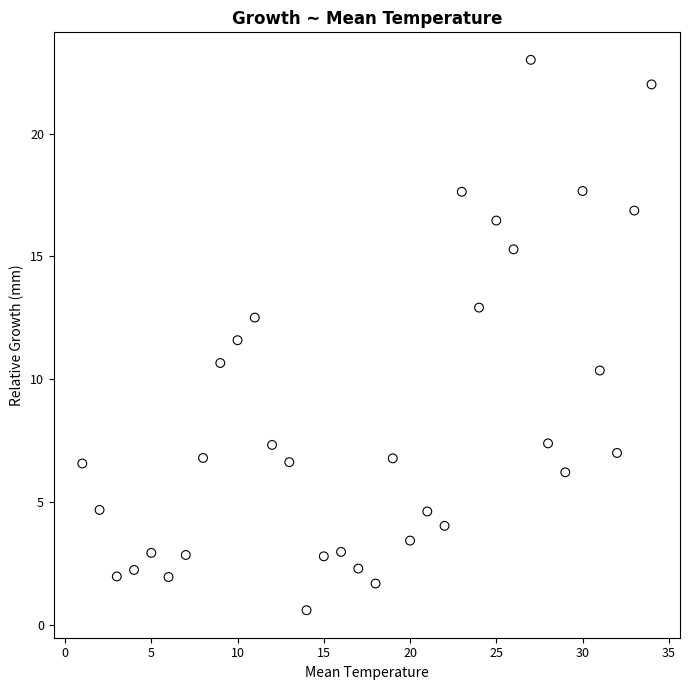

What is the range of Y values (max minus min)?

22.4